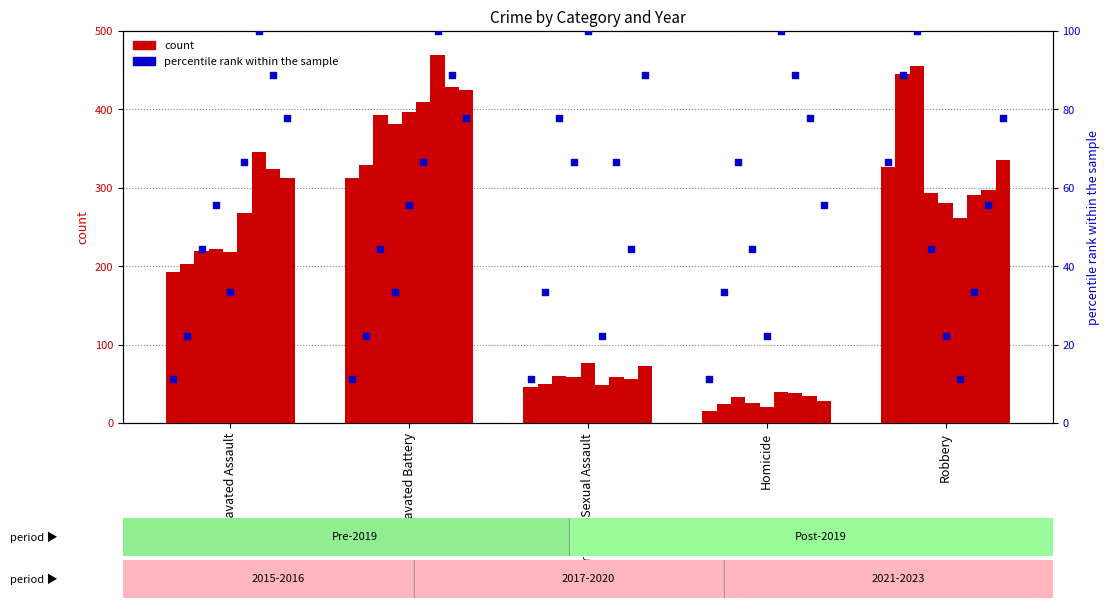

Between Aggravated Battery and Aggravated Assault, which is larger?

Aggravated Battery